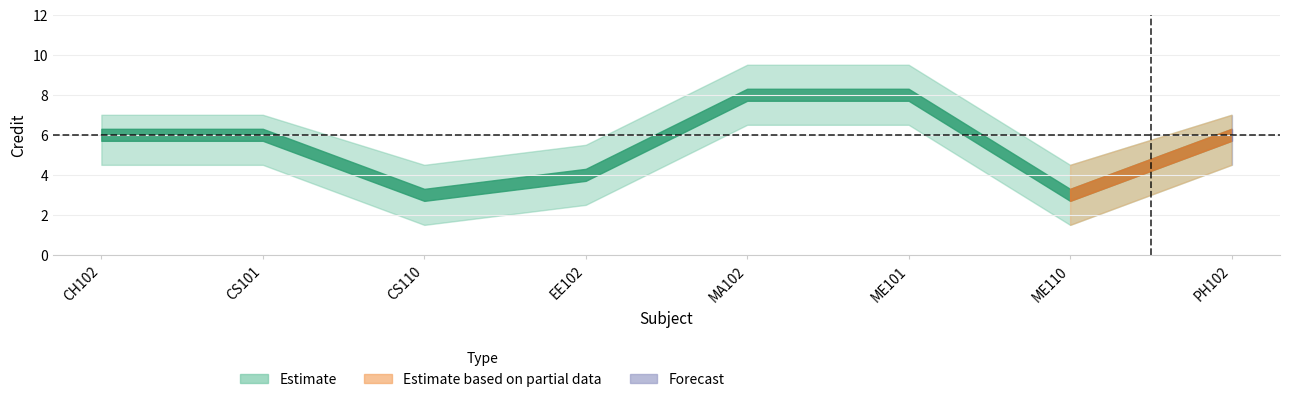

Reading left to right, extract all data points from this chart.

Credit: CH102=6.0	CS101=6.0	CS110=3.0	EE102=4.0	MA102=8.0	ME101=8.0	ME110=3.0	PH102=6.0
Credit_upper: CH102=7.0	CS101=7.0	CS110=4.5	EE102=5.5	MA102=9.5	ME101=9.5	ME110=4.5	PH102=7.0
Credit_lower: CH102=4.5	CS101=4.5	CS110=1.5	EE102=2.5	MA102=6.5	ME101=6.5	ME110=1.5	PH102=4.5